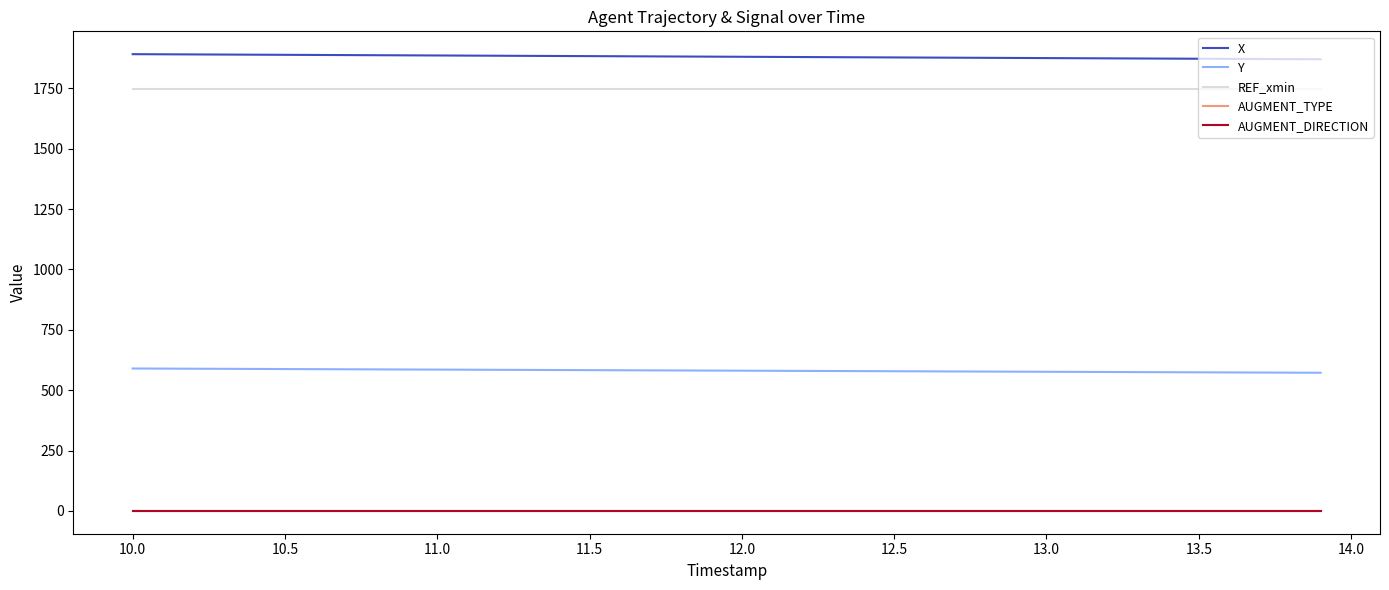

How many lines are shown in the chart?

5